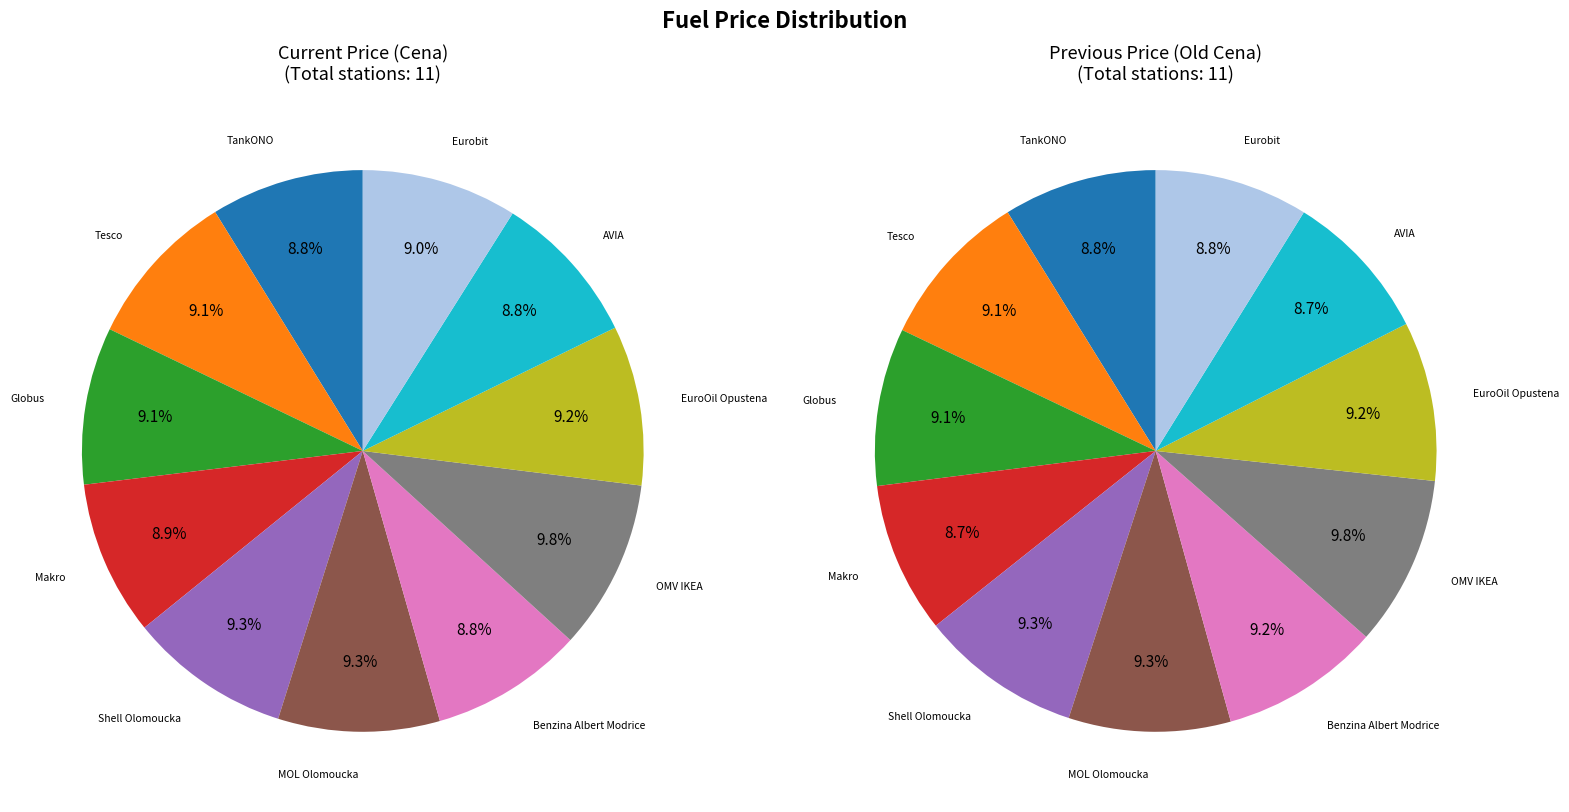

Is there any slice that represents more than half of the pie?

No